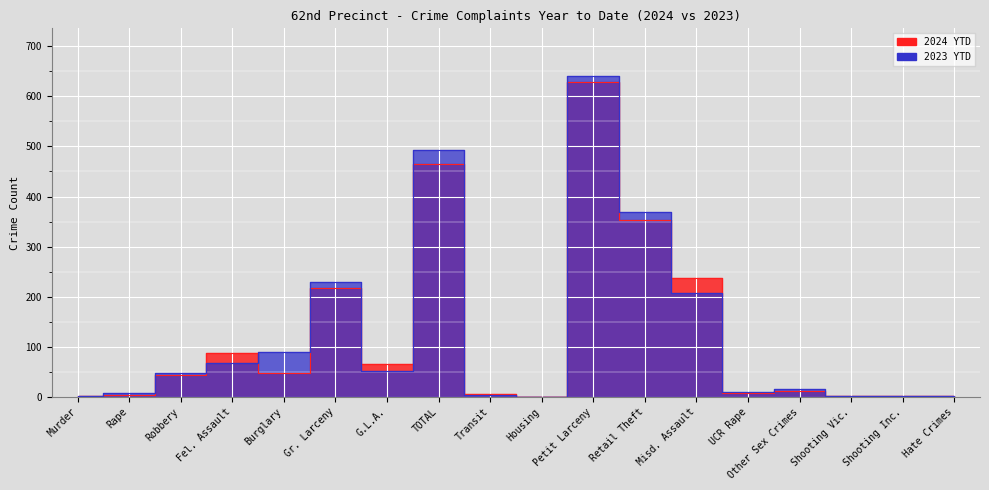

What are all the series names shown in the legend?

2024 YTD, 2023 YTD